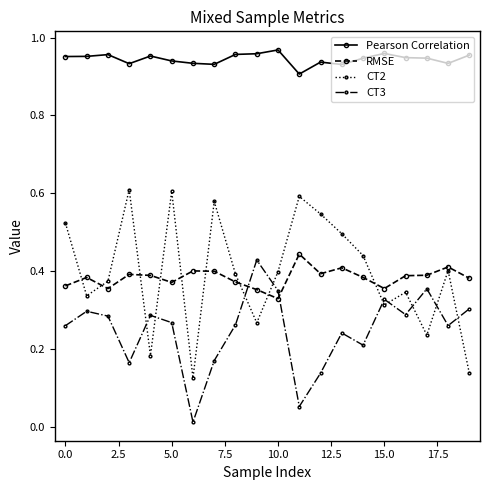

Which series has the largest range (max minus min)?

CT2